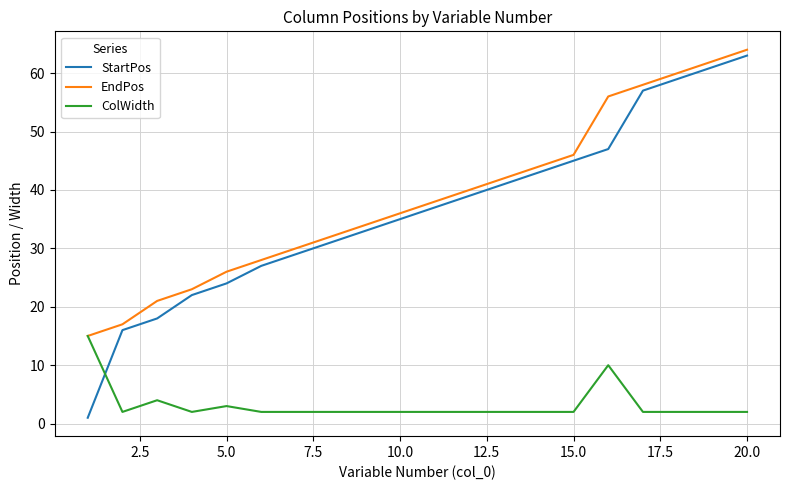

Which series has the largest range (max minus min)?

StartPos